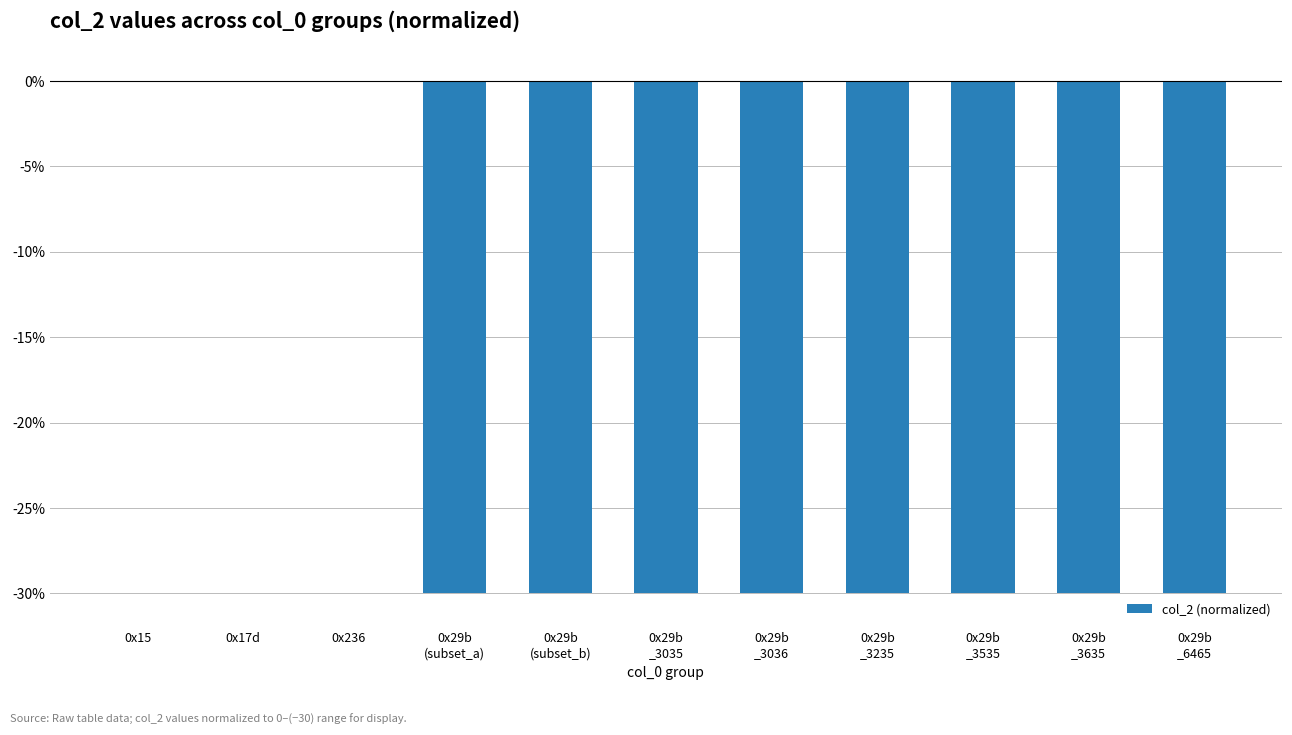

How many data points are above -29?

3